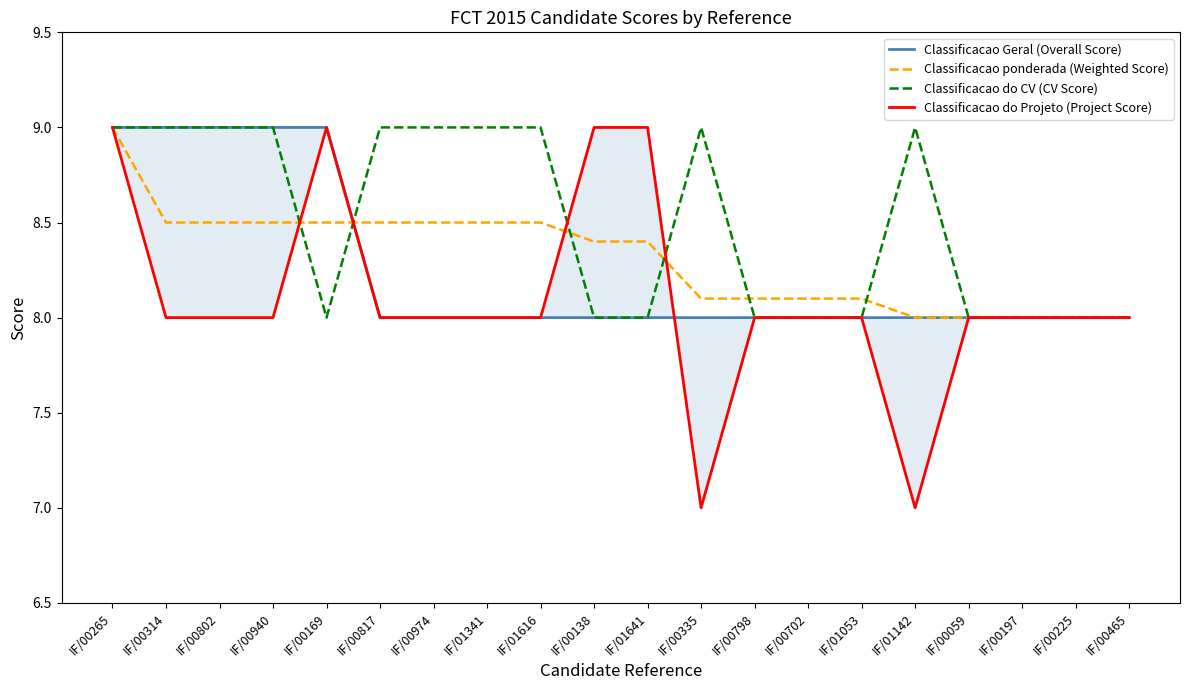

What is the label of the 4th point from the right?

IF/00059